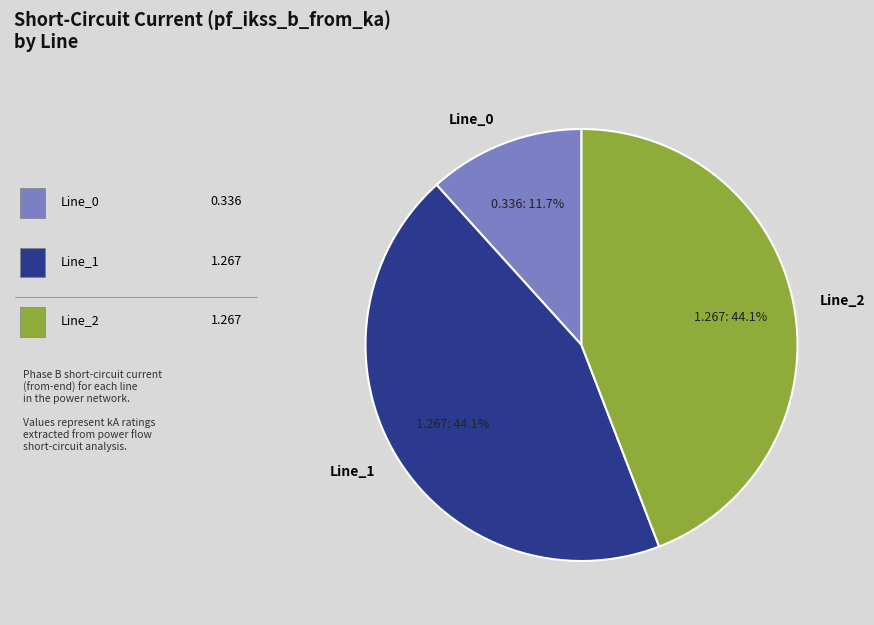

To the nearest percent, what is the average slice percentage?

33%